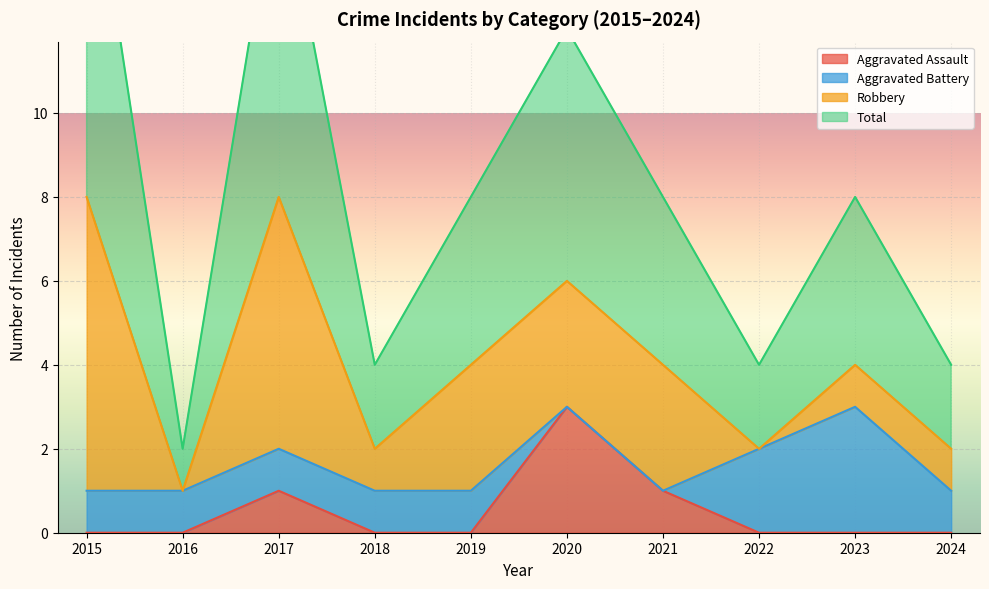

The value of Aggravated Assault at 2015 is 0. True or false?

True